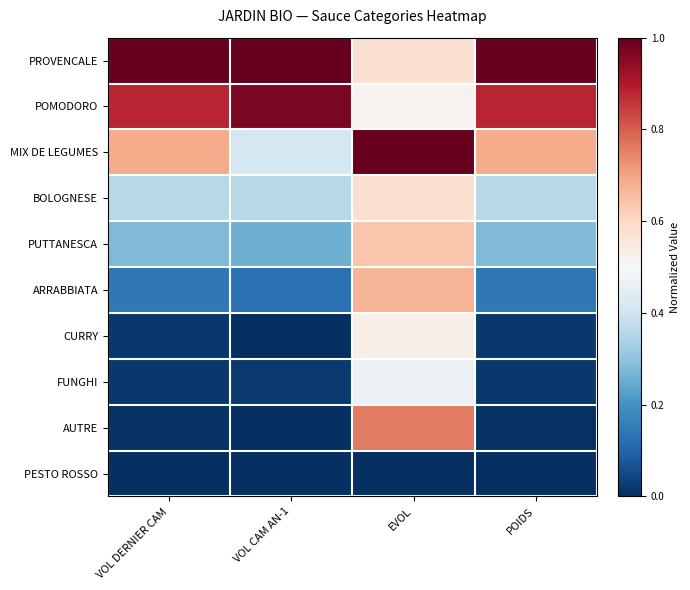

Rank the series at VOL CAM AN-1 from highest to lowest value.

PROVENCALE, POMODORO, MIX DE LEGUMES, BOLOGNESE, PUTTANESCA, ARRABBIATA, FUNGHI, AUTRE, PESTO ROSSO, CURRY